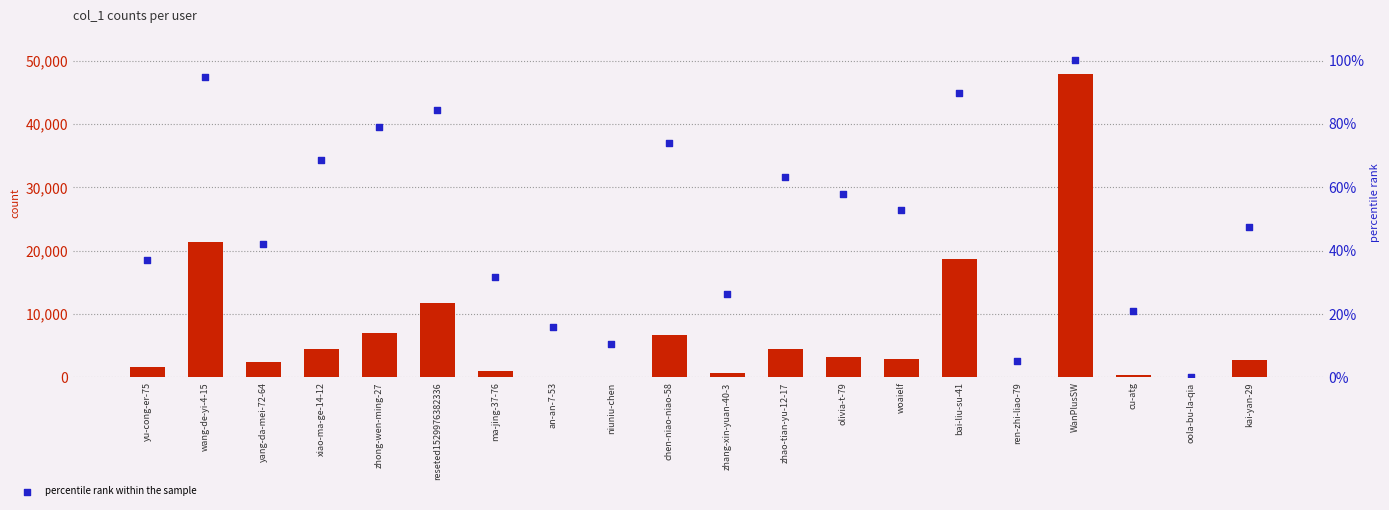

At which category is the sum across all series the highest?

WanPlusSW